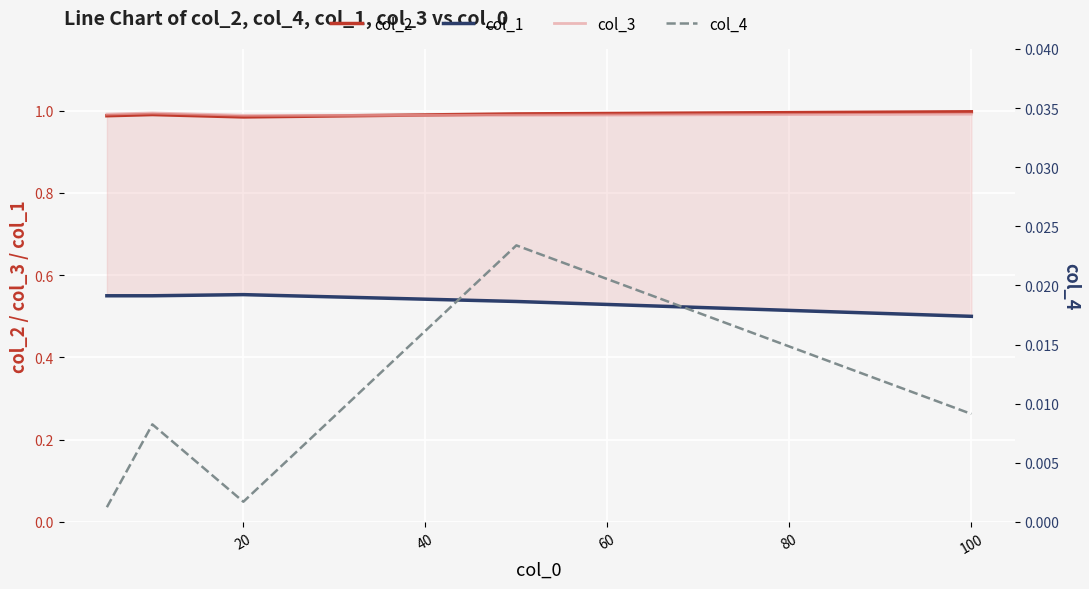

The value of col_2 at 20 is 0.4. True or false?

False